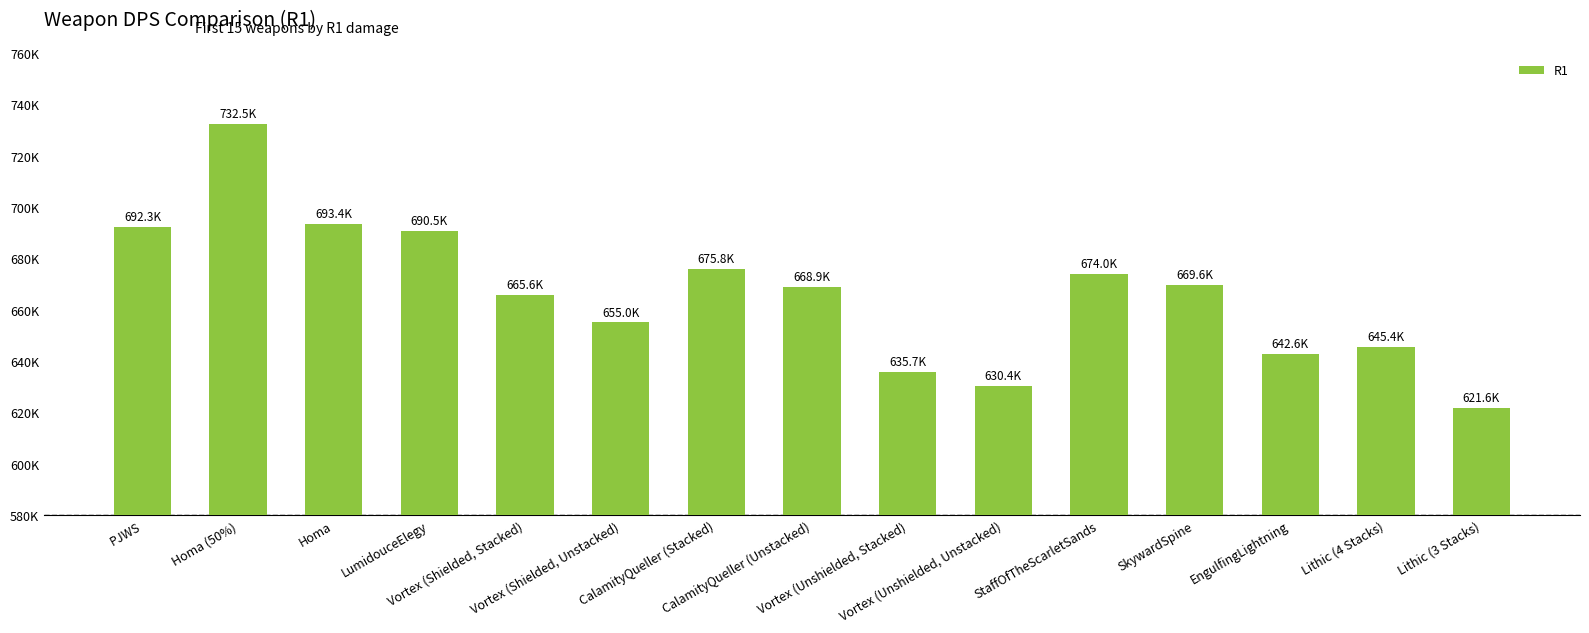

What is the ratio of the value at SkywardSpine to the value at Lithic (4 Stacks)?

1.0